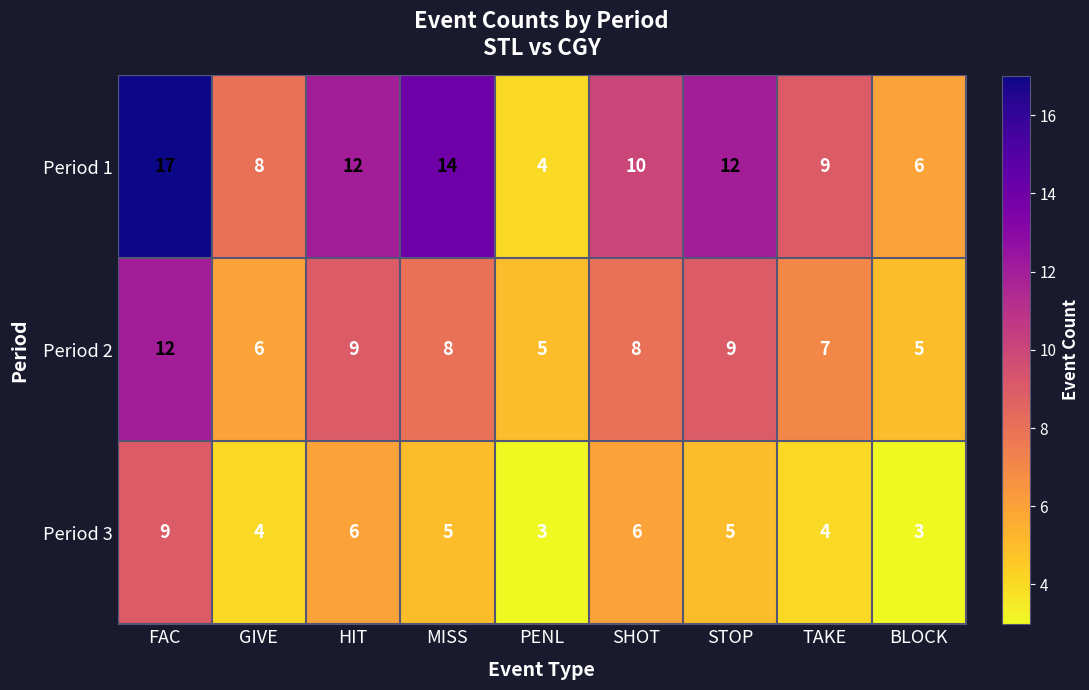

The Period 1 series shows 17 at FAC. True or false?

True